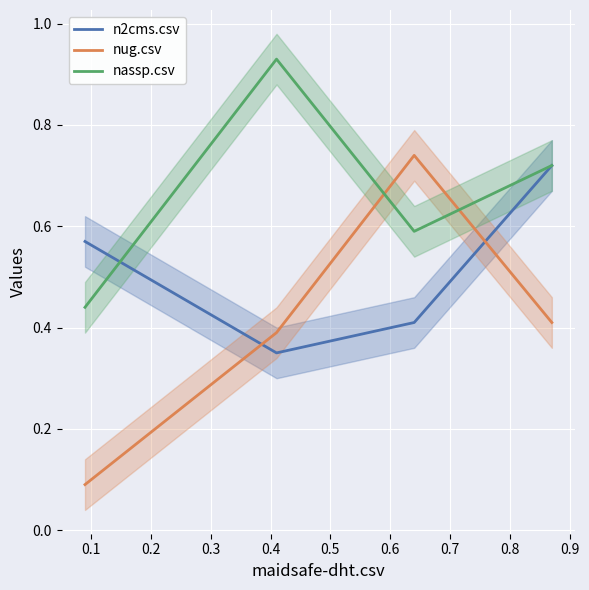

True or false: n2cms.csv has more than 1 interior local peaks.

False